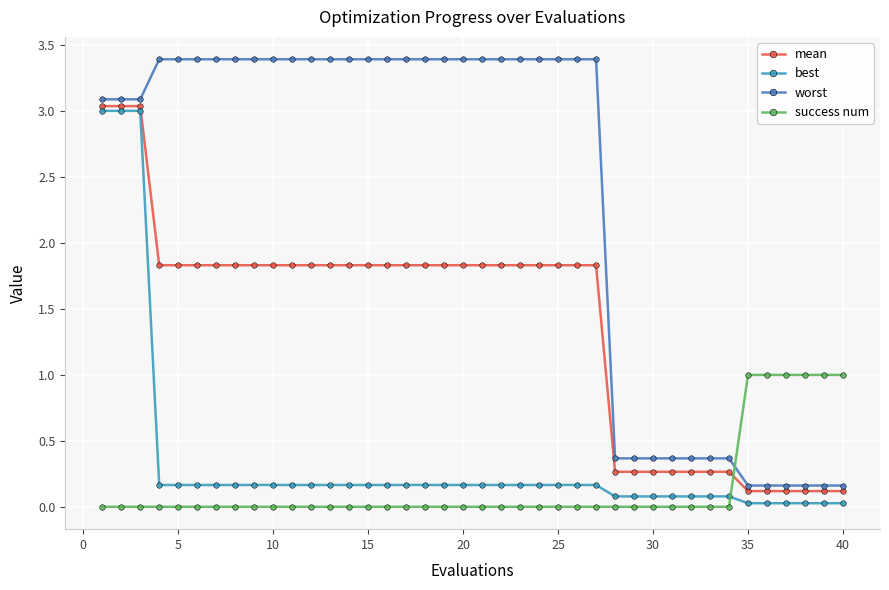

How many values in the mean series are below 1?

13